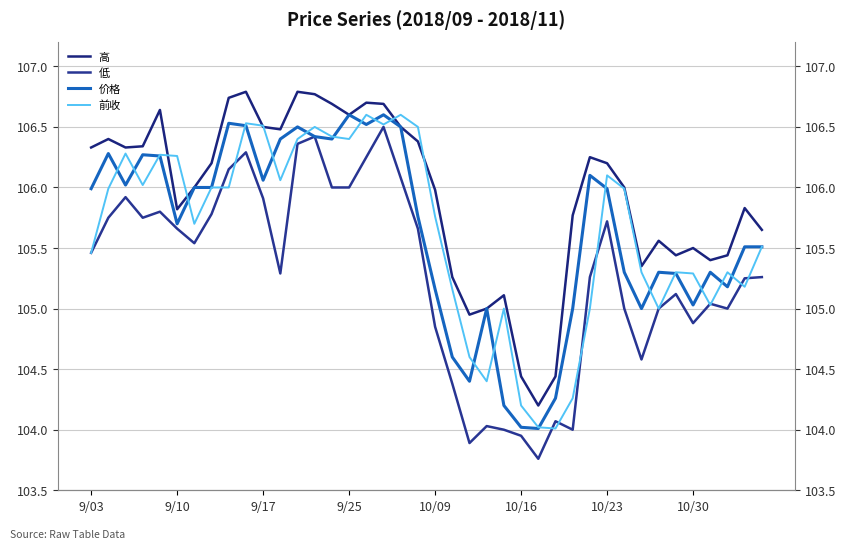

What is the spread (max minus min) of values at 21?

0.9